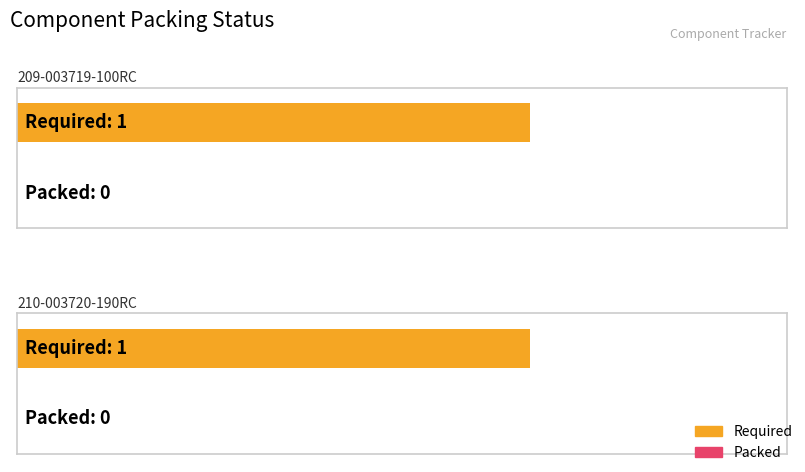

Which has a higher value, 210-003720-190RC or 209-003719-100RC?

210-003720-190RC